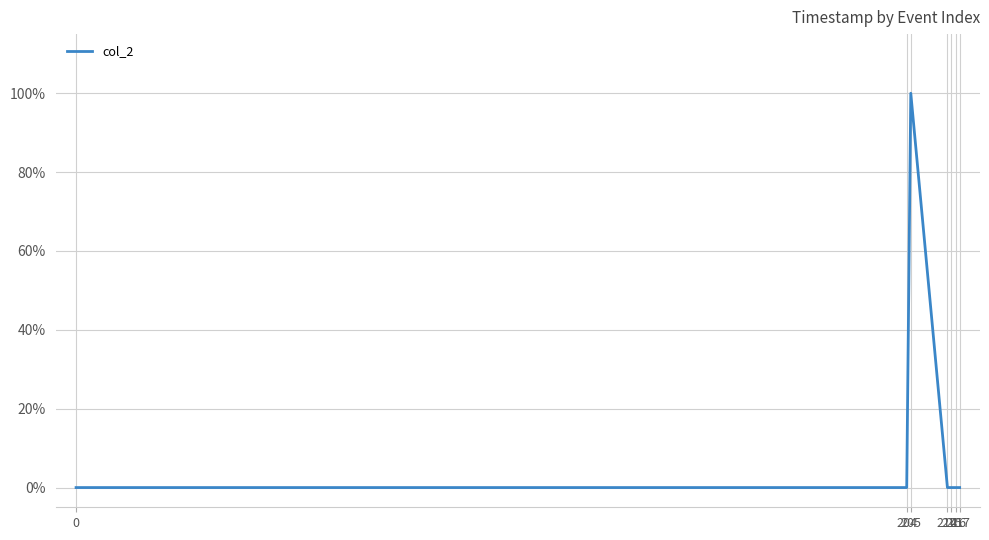

True or false: the data has more than 2 interior local peaks.

False